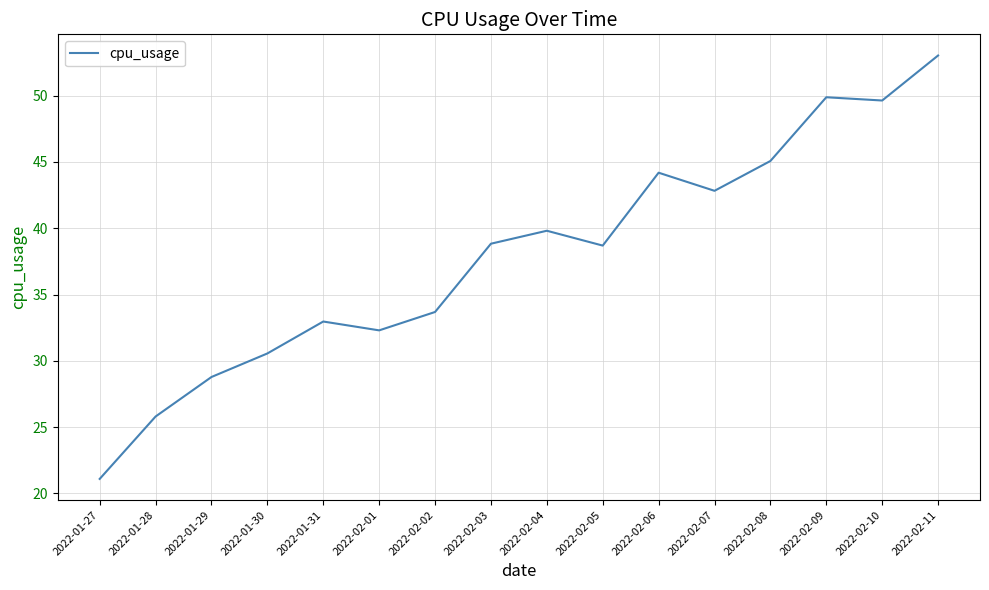

What is the difference between the maximum and second lowest values?

27.2